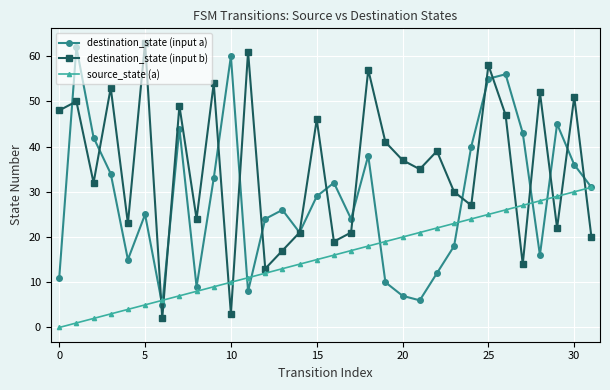

What is the difference between the second highest and second lowest values in the destination_state (input b) series?

58